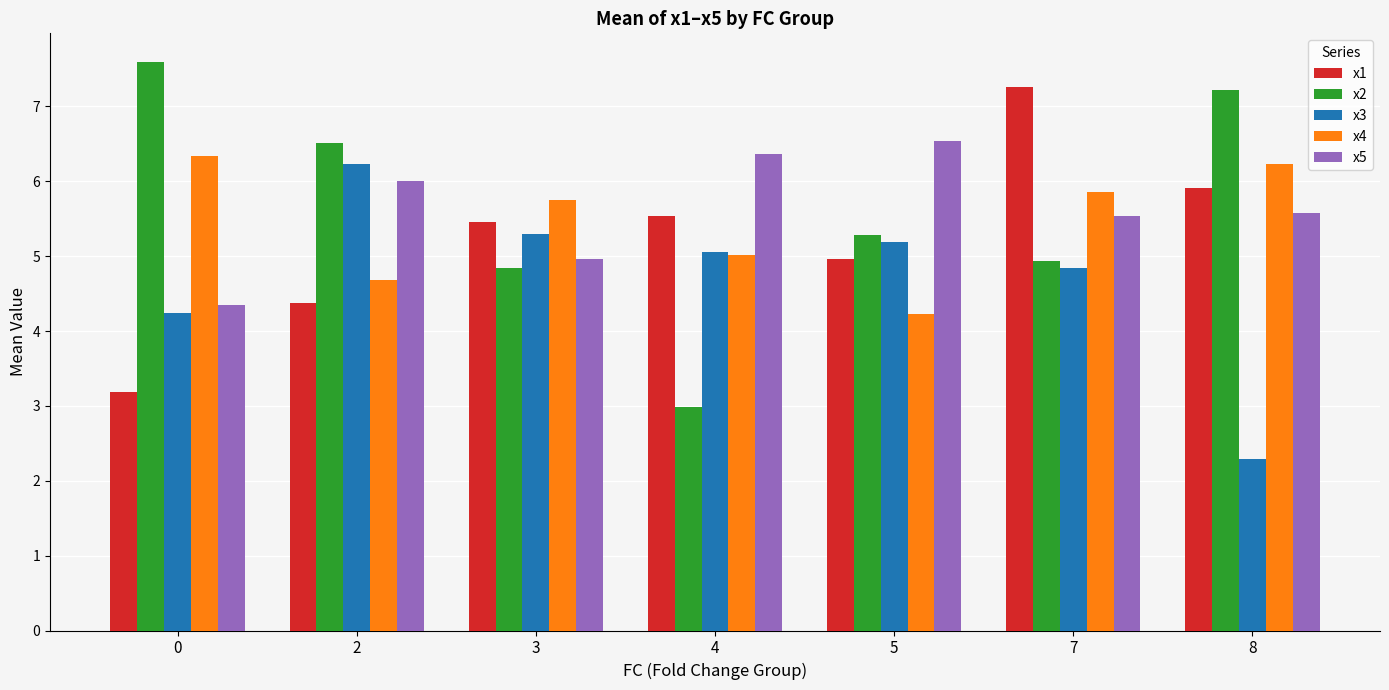

Reading left to right, what are all the values shown in this chart?

x1: 3.2	4.4	5.5	5.5	5.0	7.3	5.9
x2: 7.6	6.5	4.8	3.0	5.3	4.9	7.2
x3: 4.2	6.2	5.3	5.1	5.2	4.8	2.3
x4: 6.3	4.7	5.7	5.0	4.2	5.9	6.2
x5: 4.3	6.0	5.0	6.4	6.5	5.5	5.6